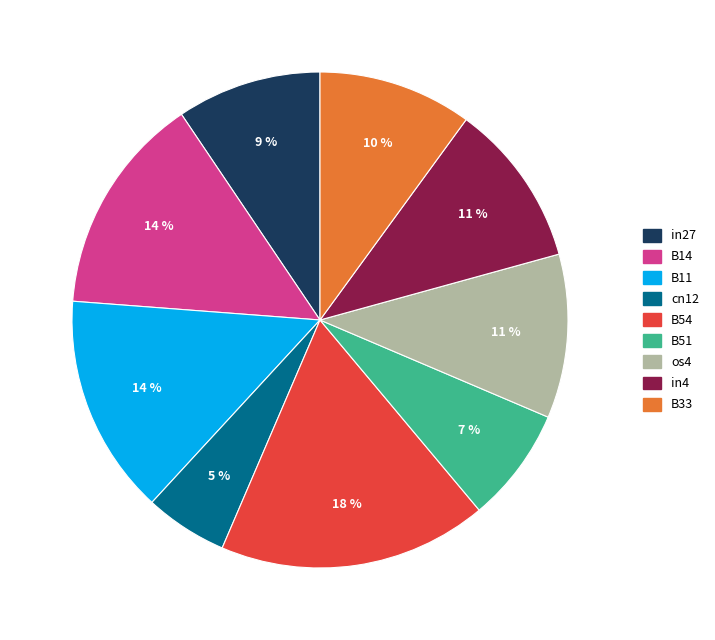

Does any single category account for the majority?

No